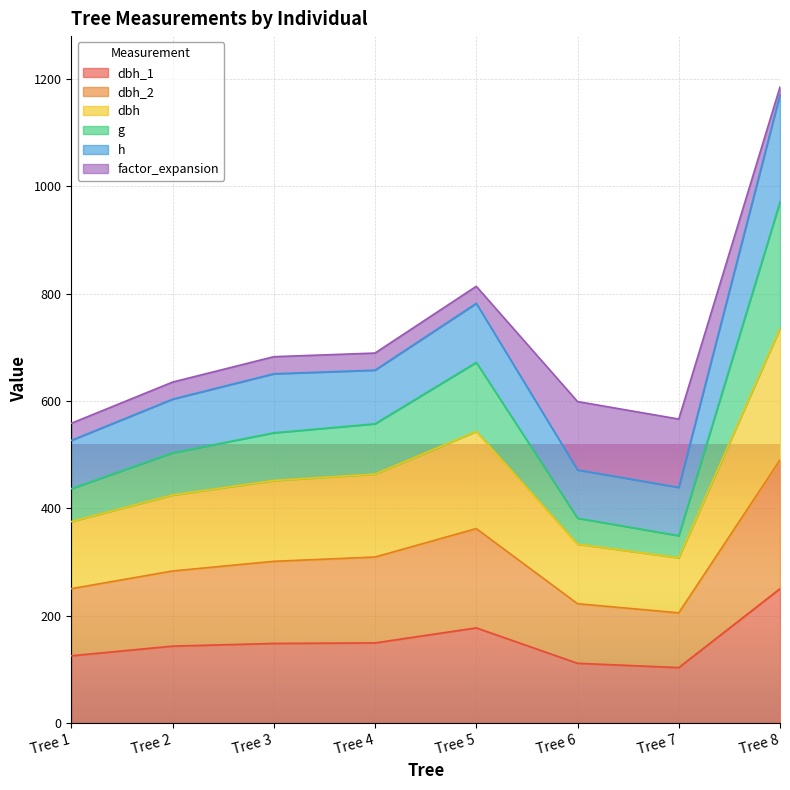

Is the value of dbh_1 at Tree 7 greater than the value of dbh_2 at Tree 3?

No